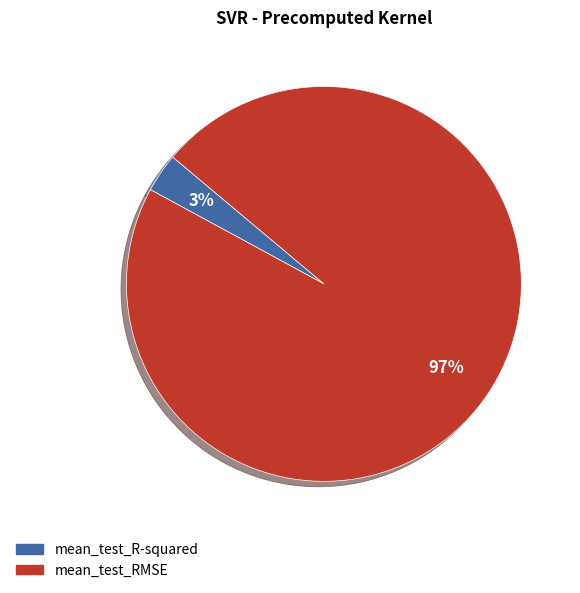

To the nearest percent, what percentage of the pie is mean_test_R-squared?

3%